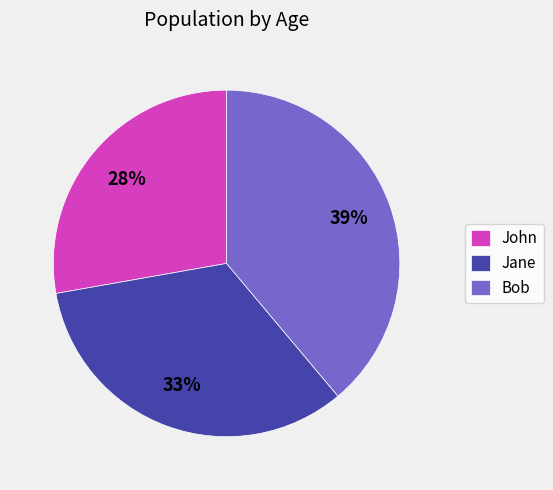

To the nearest percent, what is the difference between the Bob and Jane slice percentages?

6%